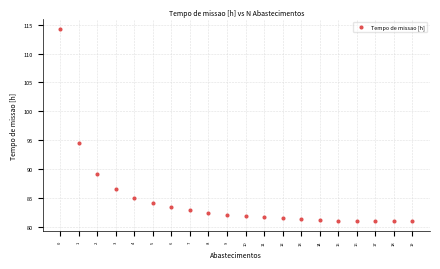

What Y value in the scatter plot is closest to 97?

94.6